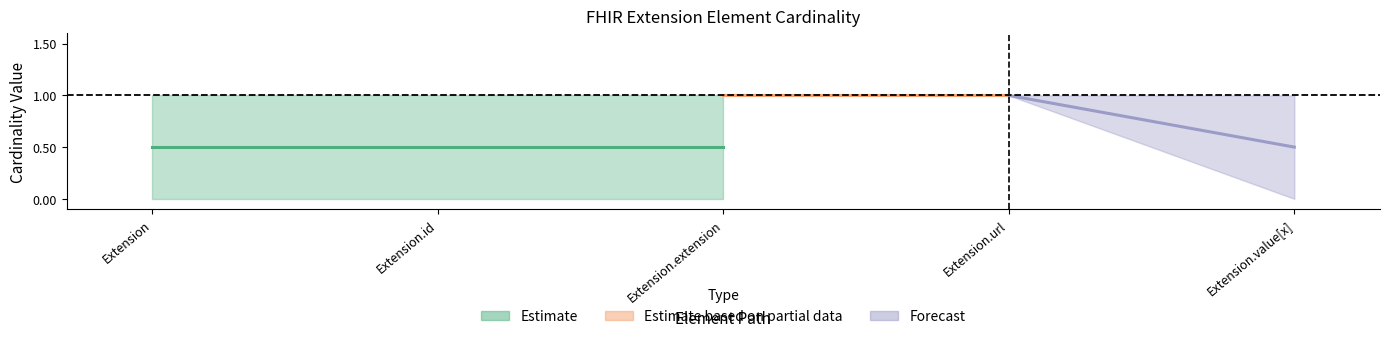

Is the value of Base Max at Extension.value[x] greater than the value of Min at Extension.value[x]?

Yes